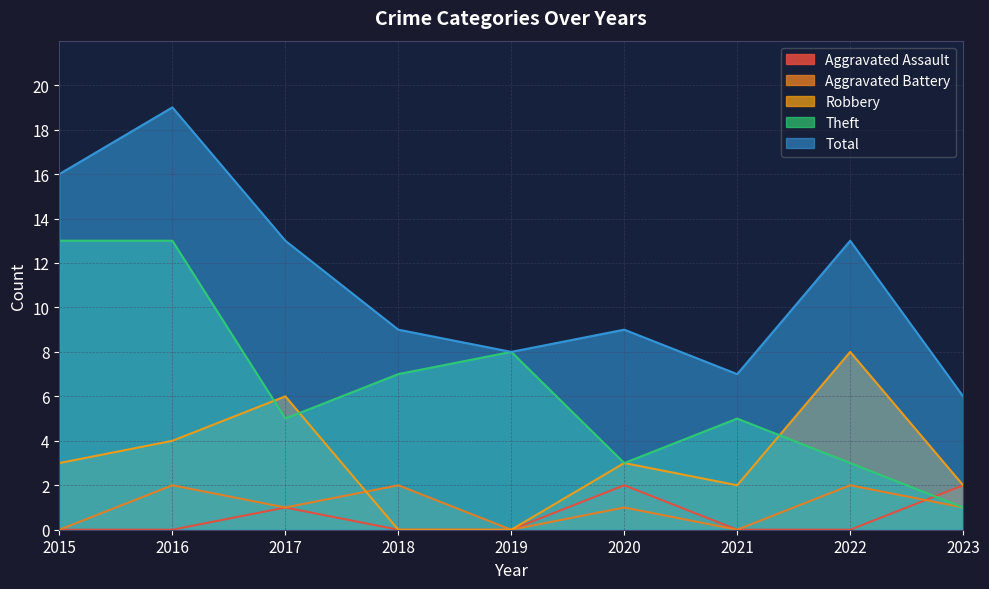

The value of Aggravated Assault at 2017 is 1. True or false?

False